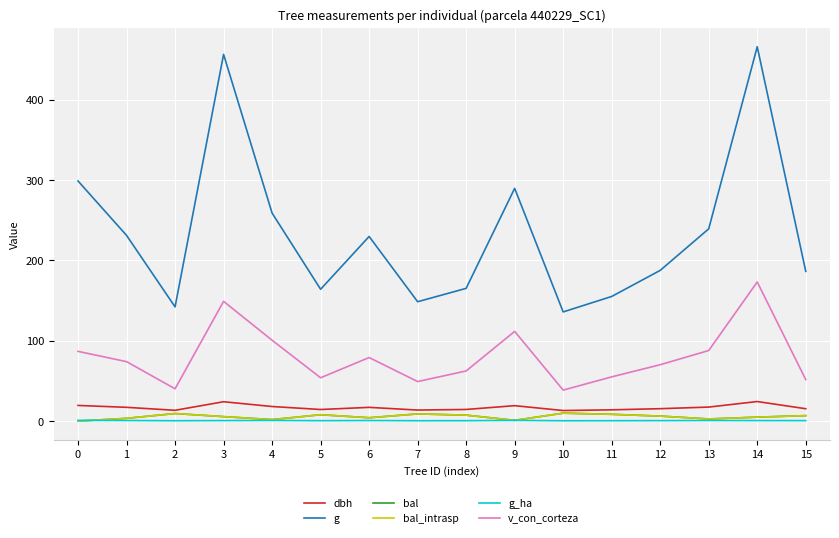

Is it true that g equals 295.2 at 8?

False